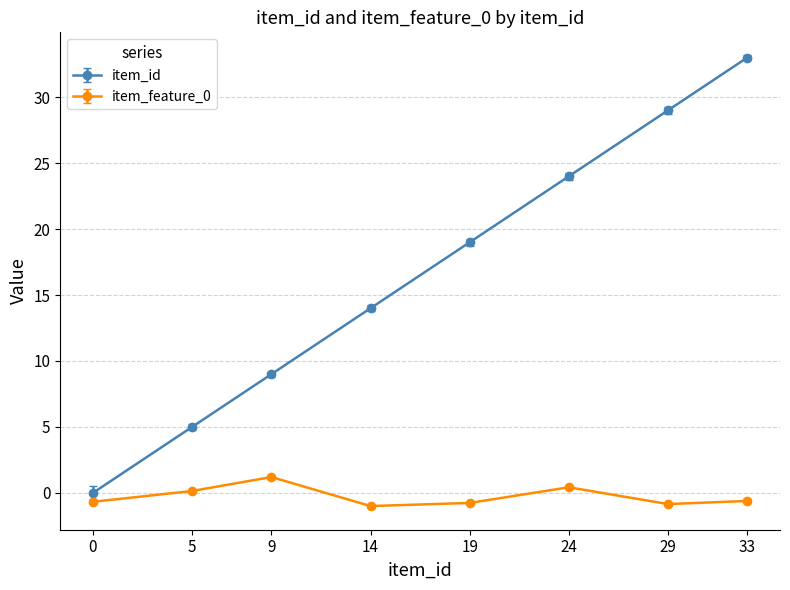

True or false: item_id and item_feature_0 intersect in this chart.

False